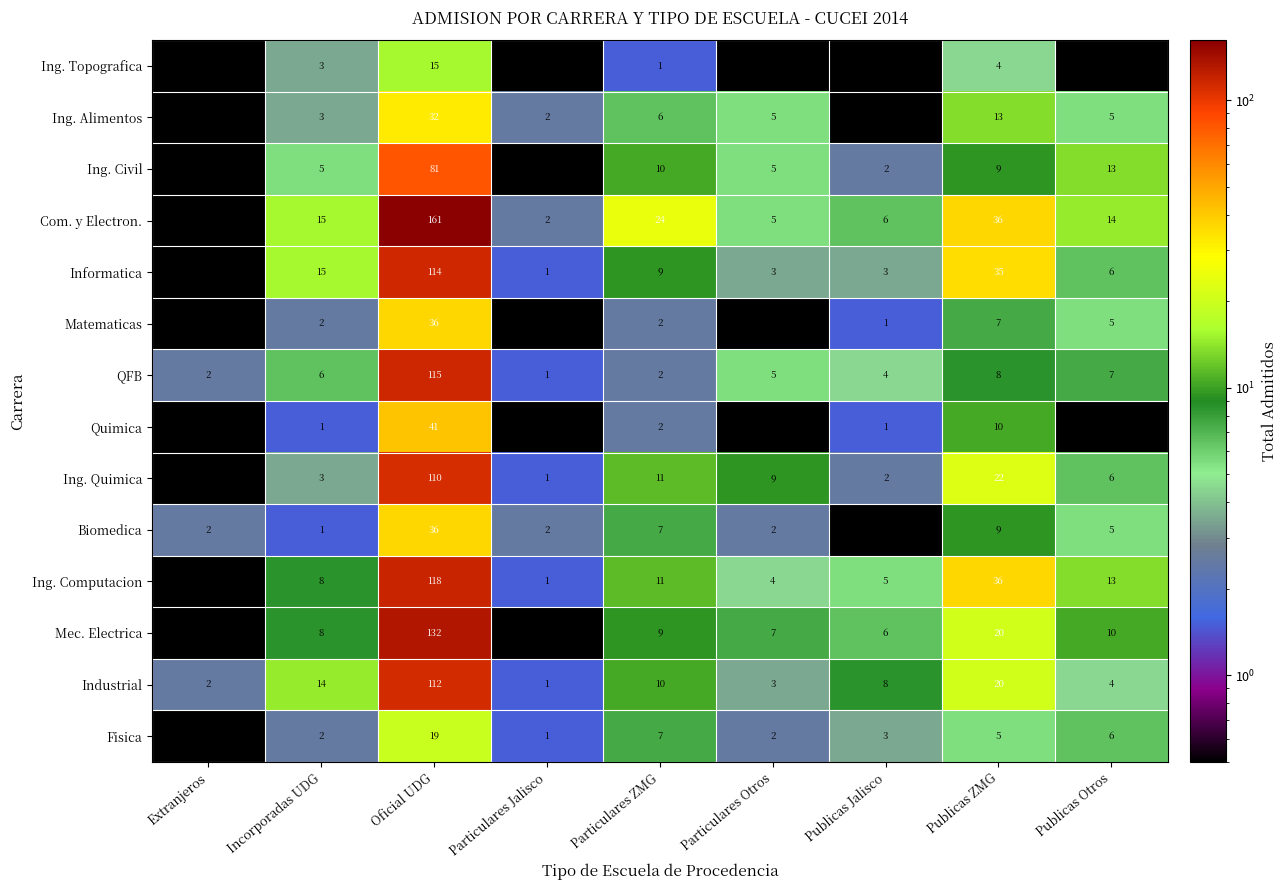

What is the difference between the Informatica values at Particulares Jalisco and Particulares Otros?

2.0